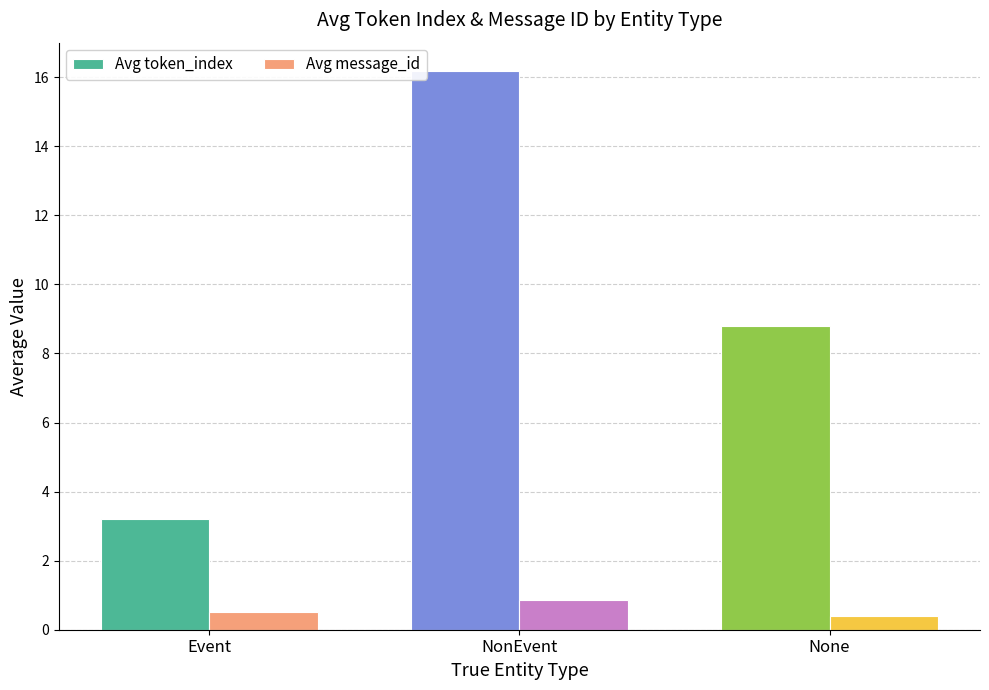

How many bars are there in each group?

2